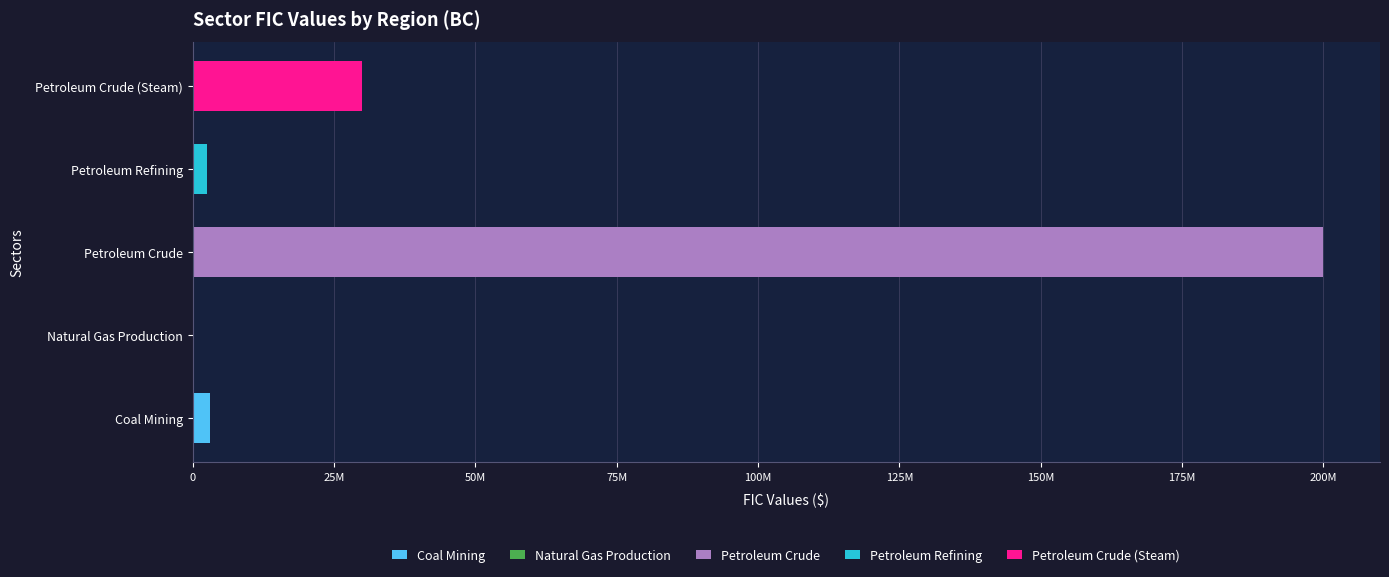

Which series has the largest total across all categories?

Petroleum Crude